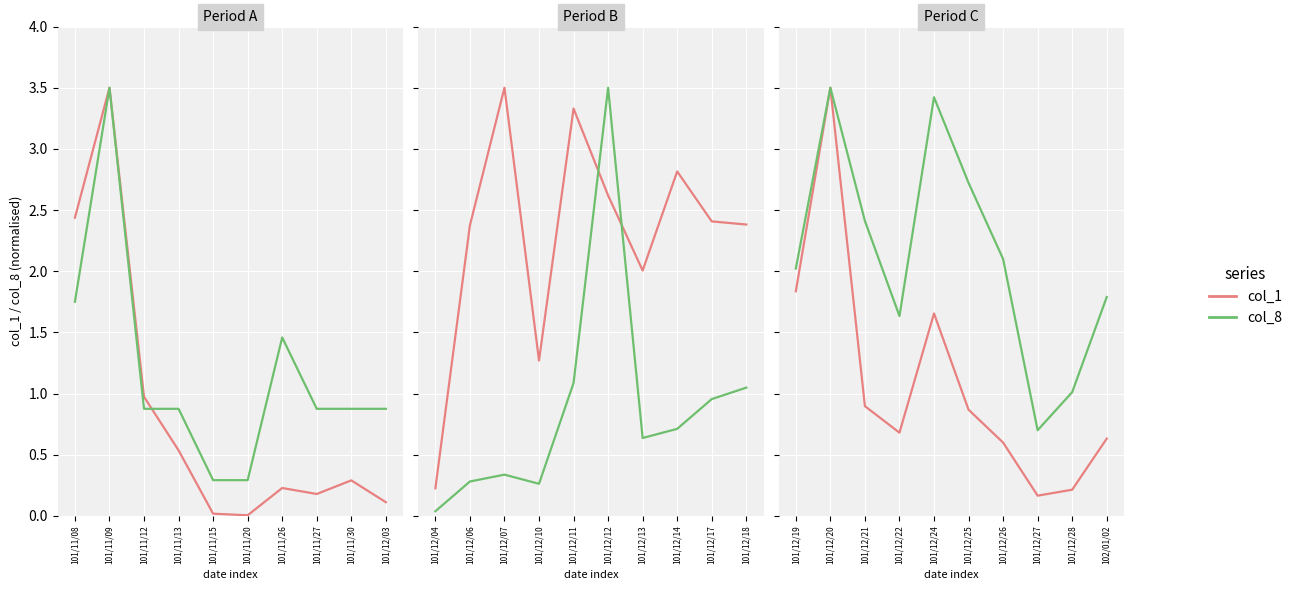

What is the label of the 10th point from the right?

101/12/19